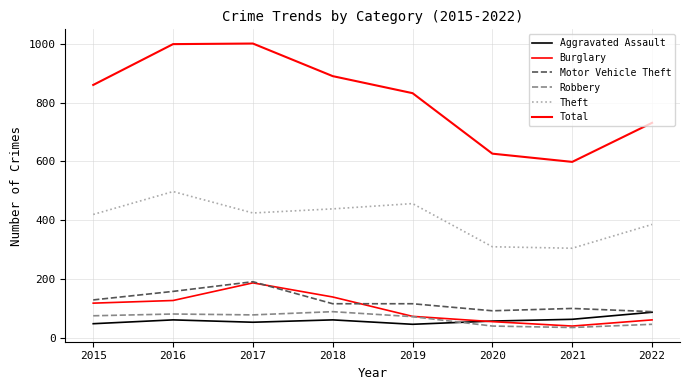

What is the value of the Robbery point at the 3rd from the left?

77